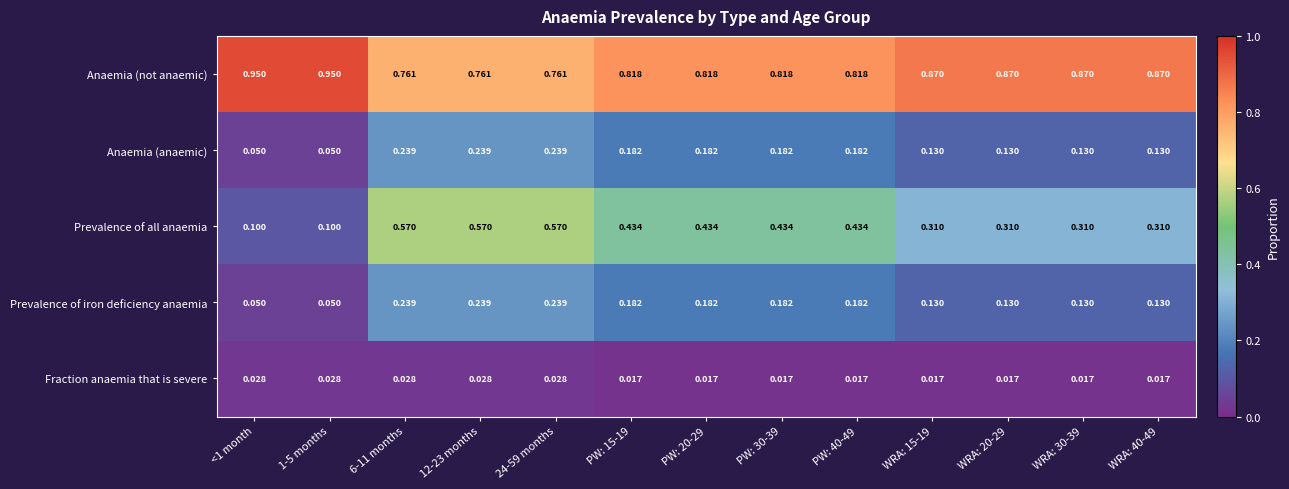

Which series has the largest total across all categories?

Anaemia (not anaemic)